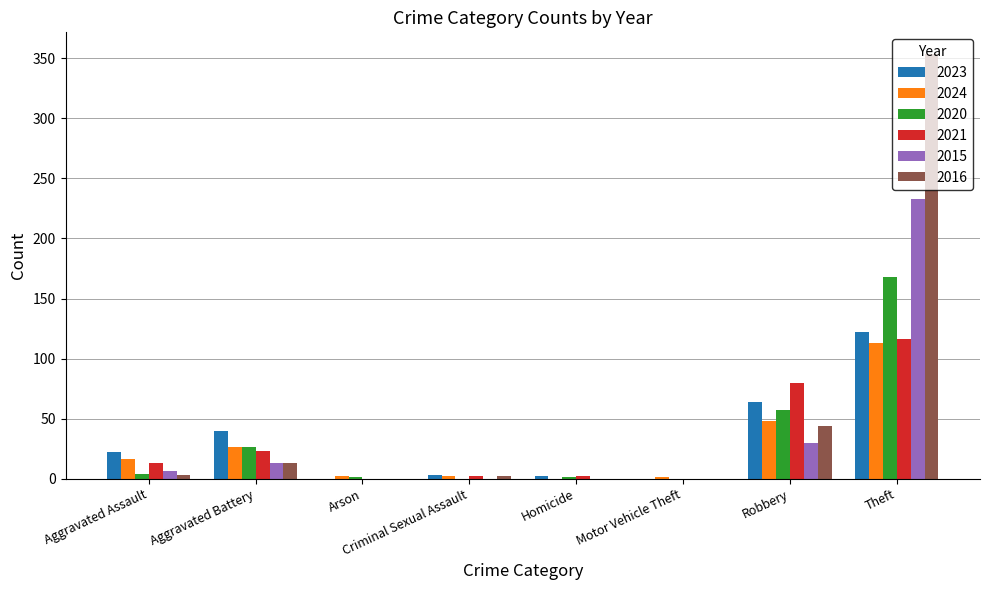

Is the value of 2015 at Criminal Sexual Assault greater than the value of 2021 at Theft?

No